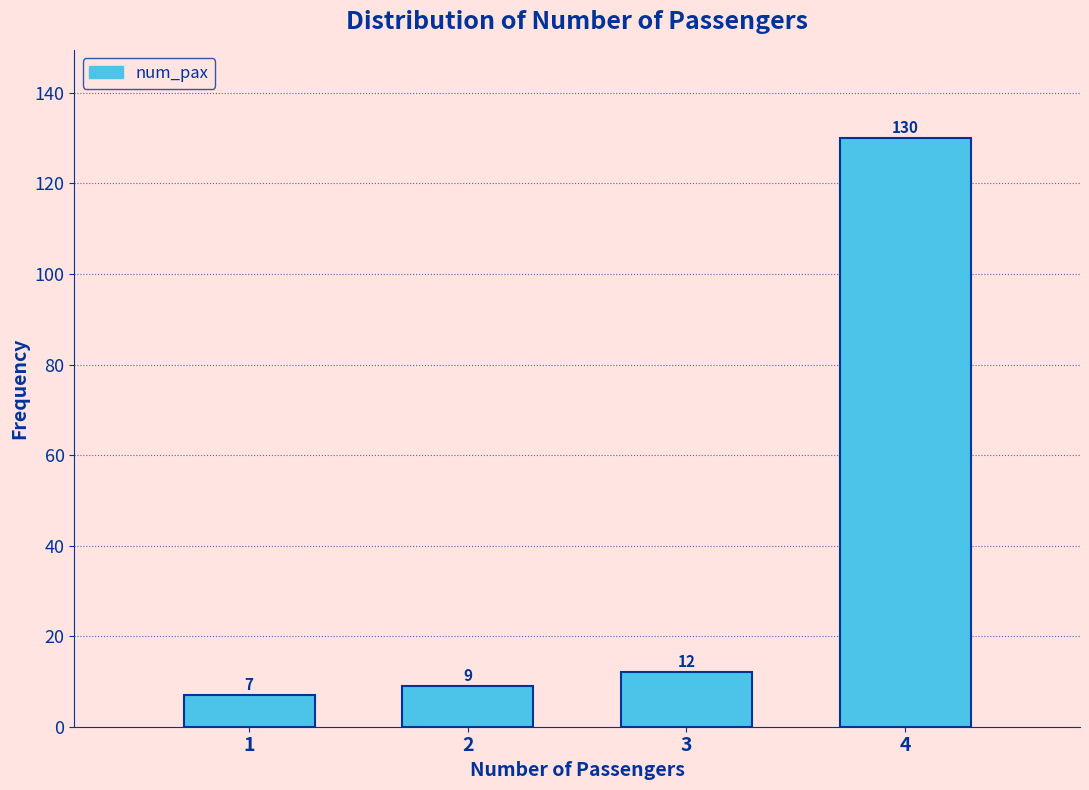

Reading left to right, what are all the values shown in this chart?

7	9	12	130